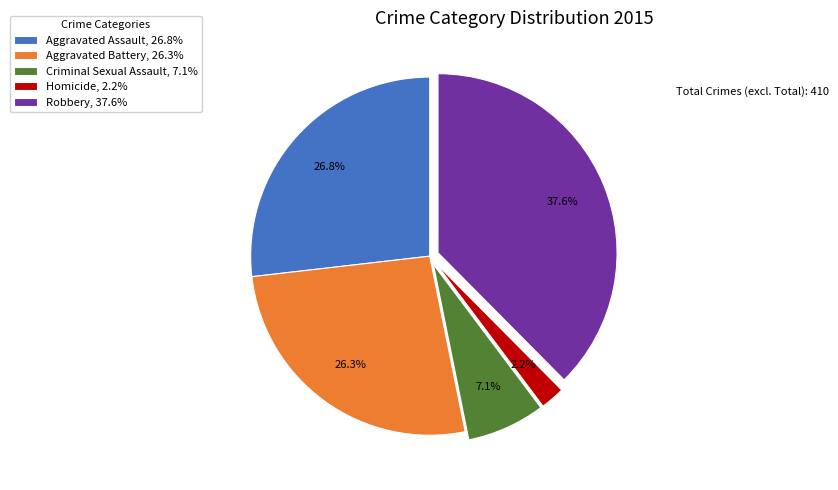

To the nearest percent, what percentage of the pie is Robbery?

38%